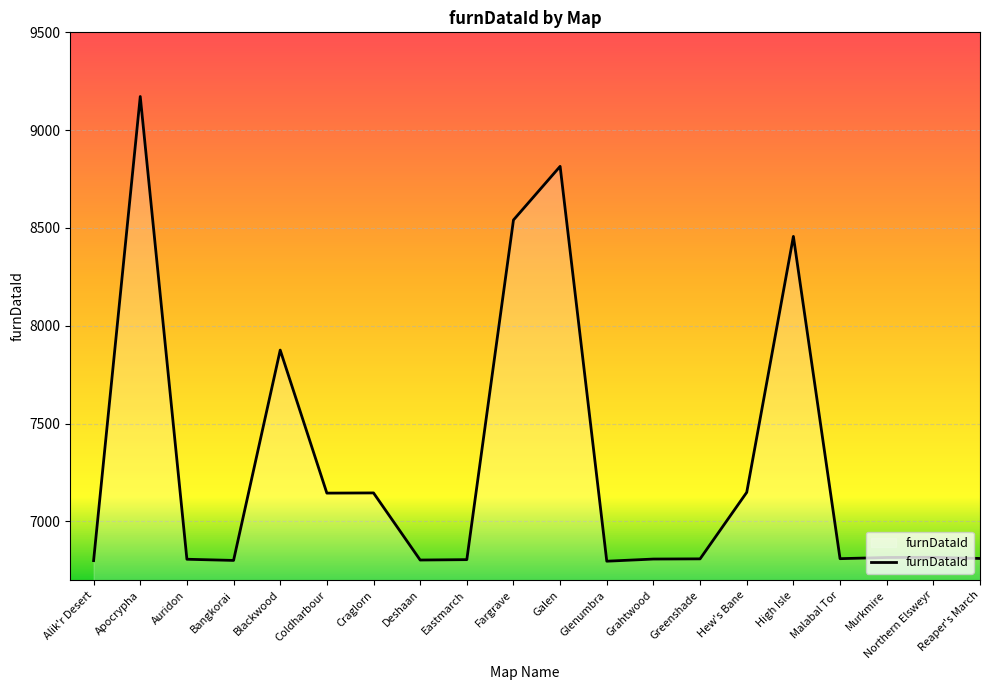

What is the difference between the values at Craglorn and Grahtwood?

338